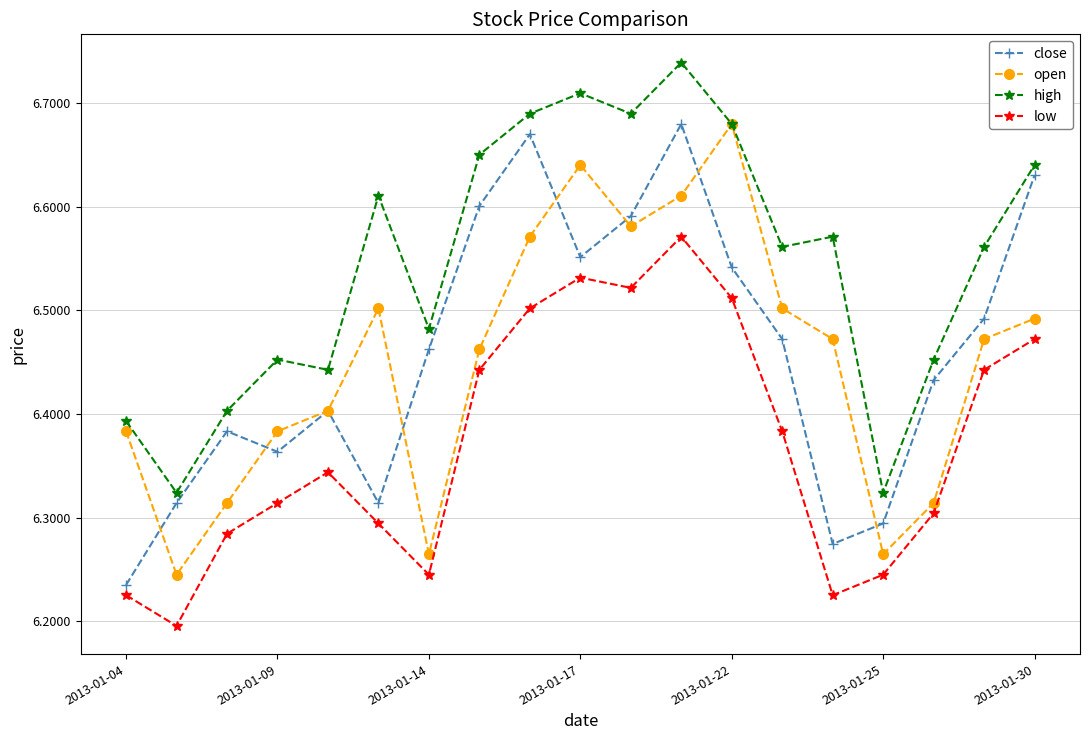

True or false: close has more than 0 points higher than both neighbors.

True